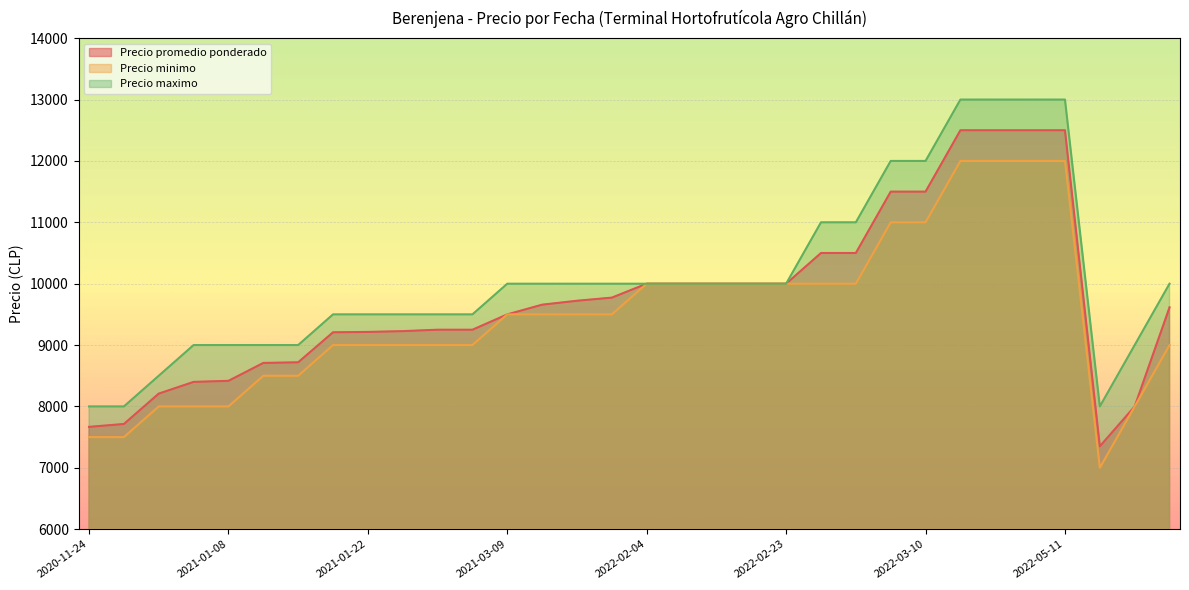

True or false: Precio minimo and Precio promedio ponderado cross at least once.

False